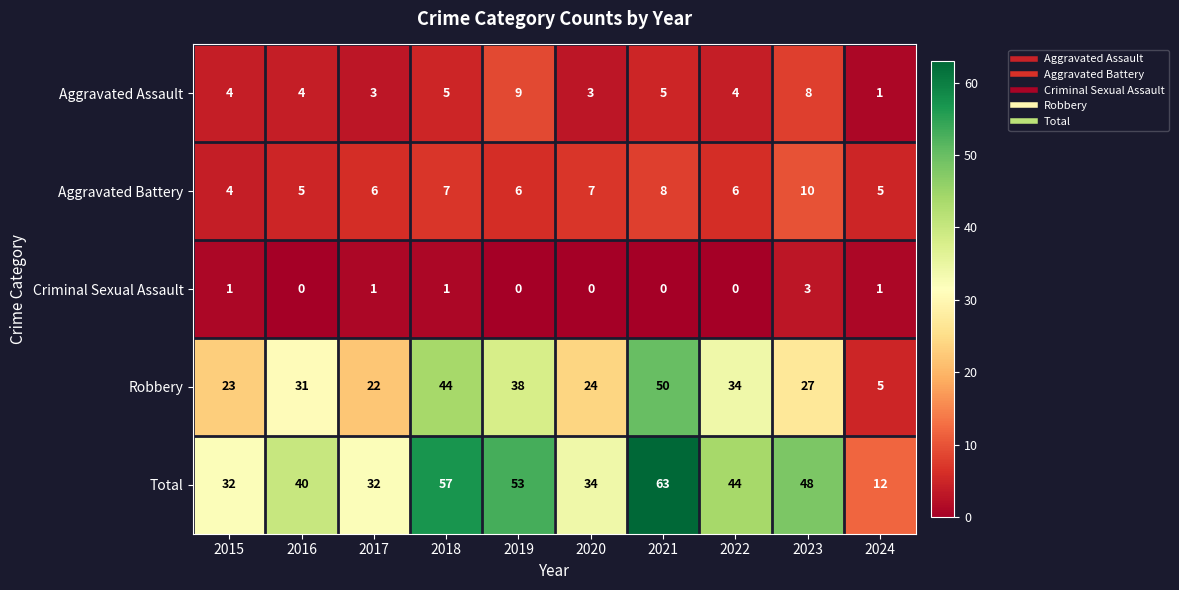

Where does the Total series first go above 44?

2018